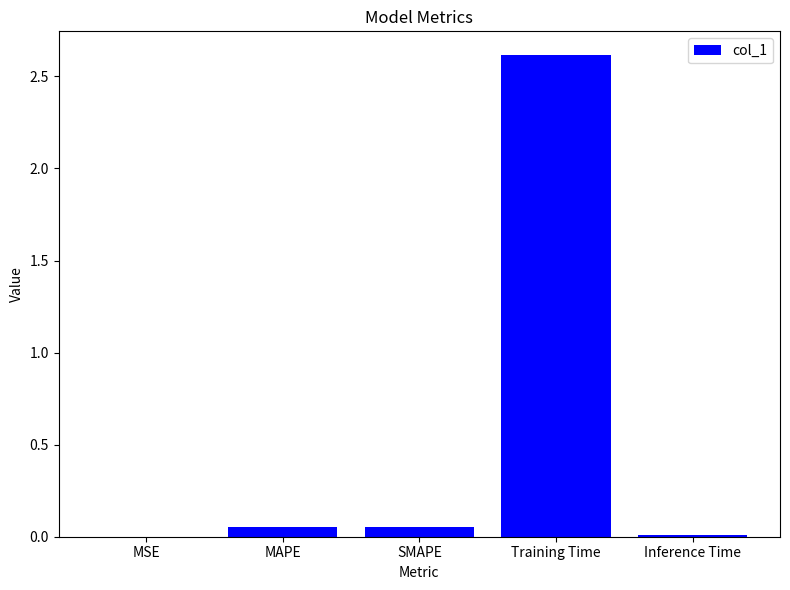

At which category does the chart reach its peak across all series?

Training Time